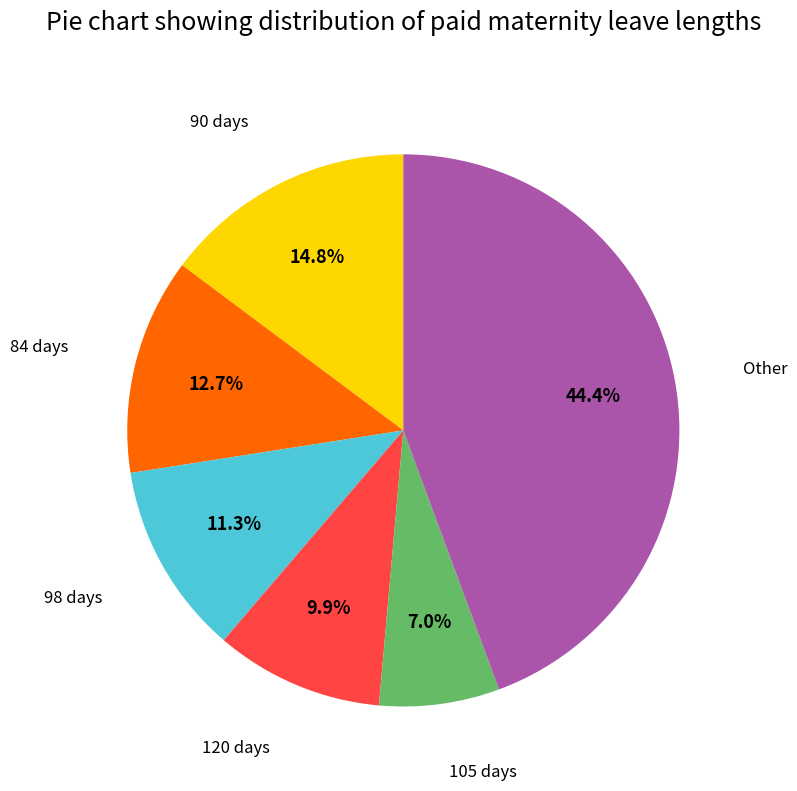

Is there any slice that represents more than half of the pie?

No